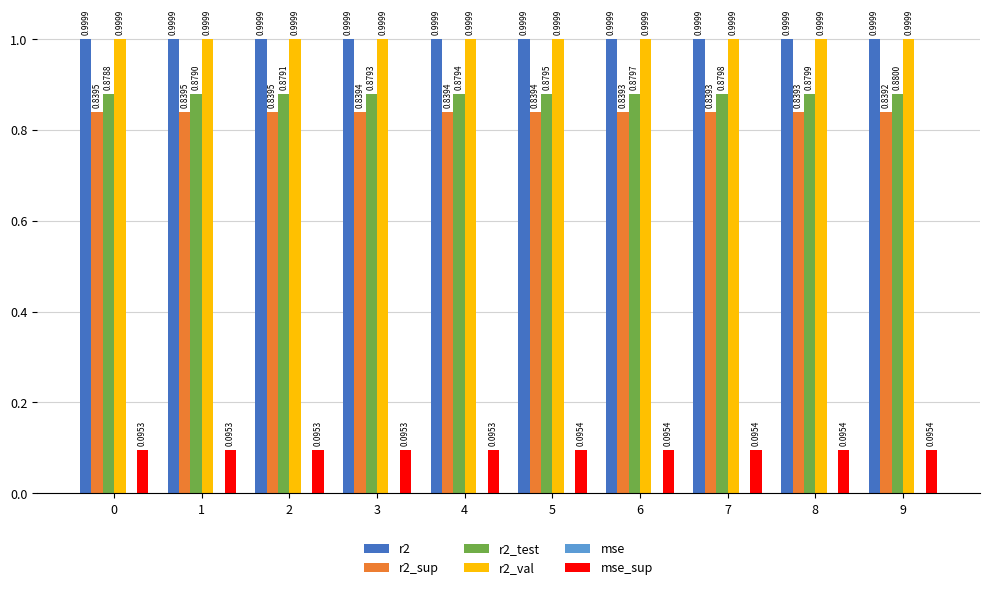

What is the sum of the r2_test values at 4 and 2?

1.8